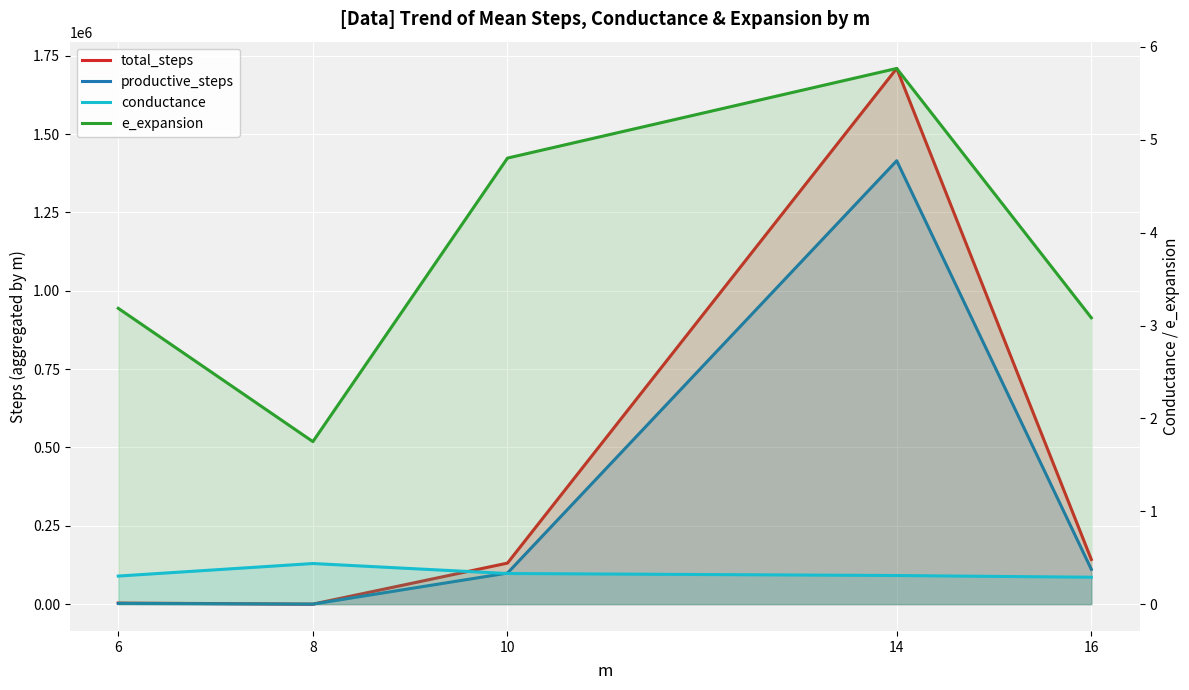

Reading right to left, what are all the values shown in this chart?

total_steps: 142620.0	1709669.0	130988.0	111.0	3573.0
productive_steps: 111240.0	1415178.0	99234.0	79.0	2383.0
conductance: 0.3	0.3	0.3	0.4	0.3
e_expansion: 3.1	5.8	4.8	1.8	3.2